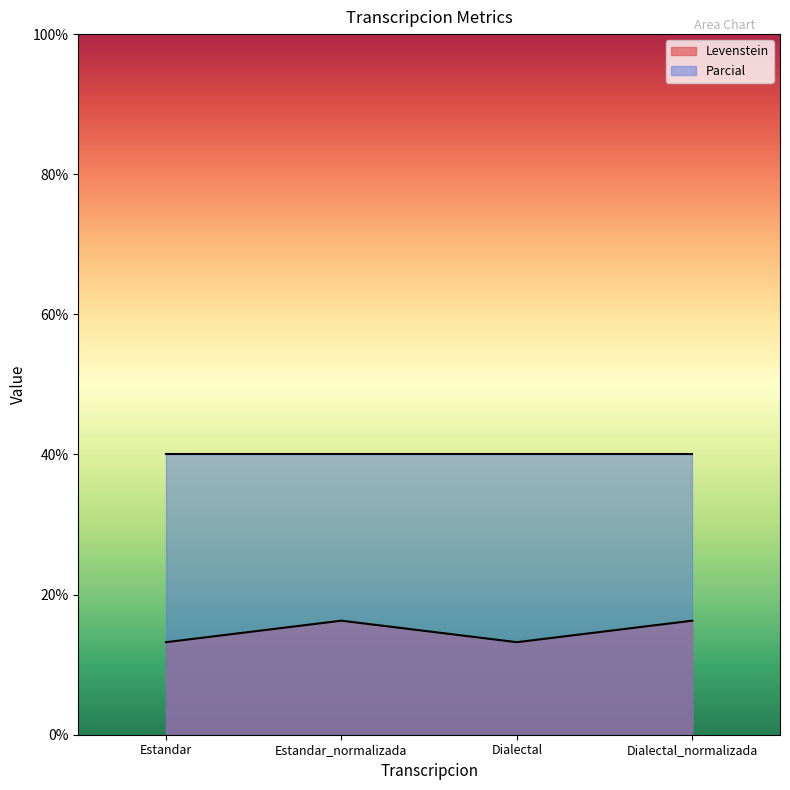

How many points are lower than both their immediate neighbors (excluding endpoints)?

1